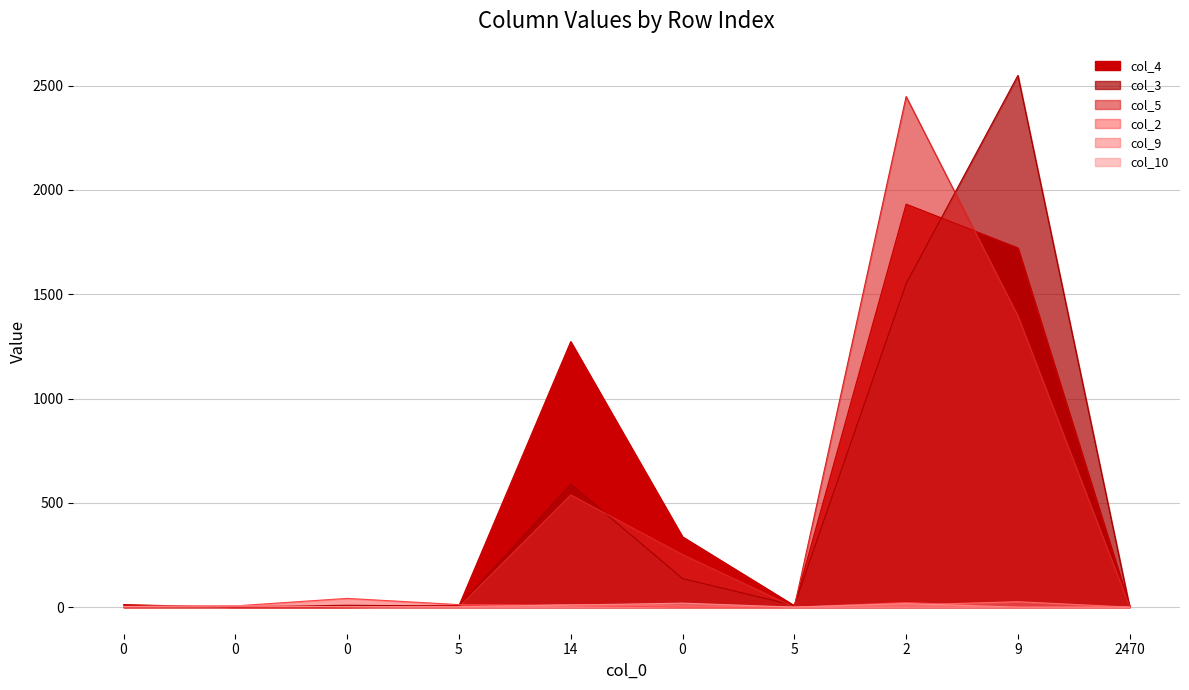

After their last crossing, which series has the higher values: col_4 or col_9?

col_4